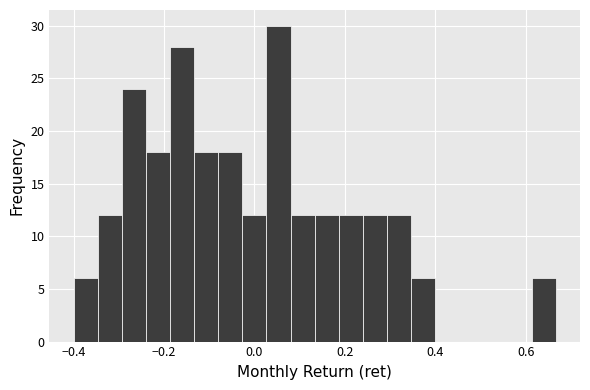

Read against the x-axis, roughly where is the centre of the tallest bar?

0.06